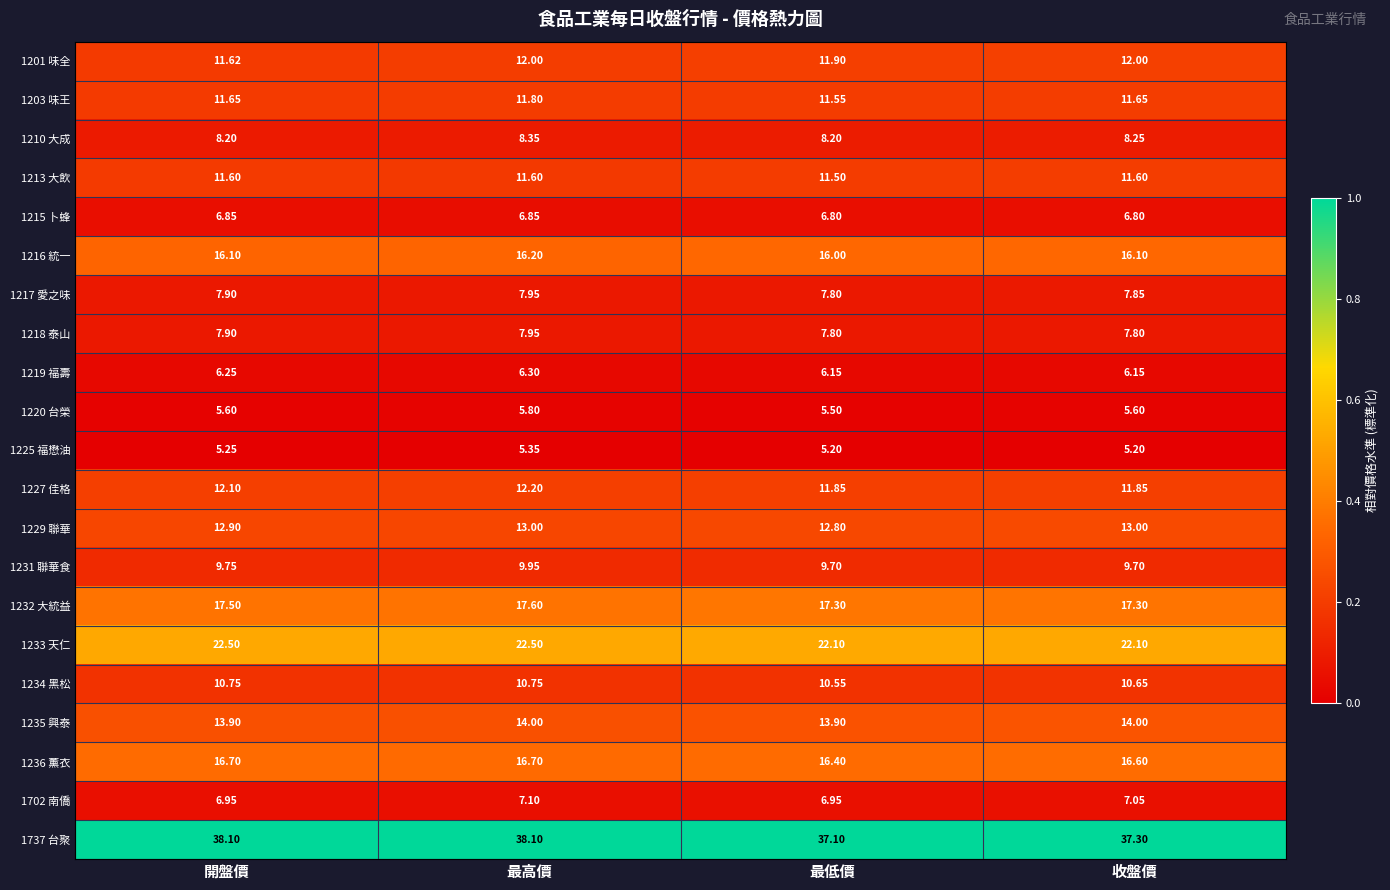

Is the value of 1219 福壽 at 最高價 greater than the value of 1737 台聚 at 最高價?

No